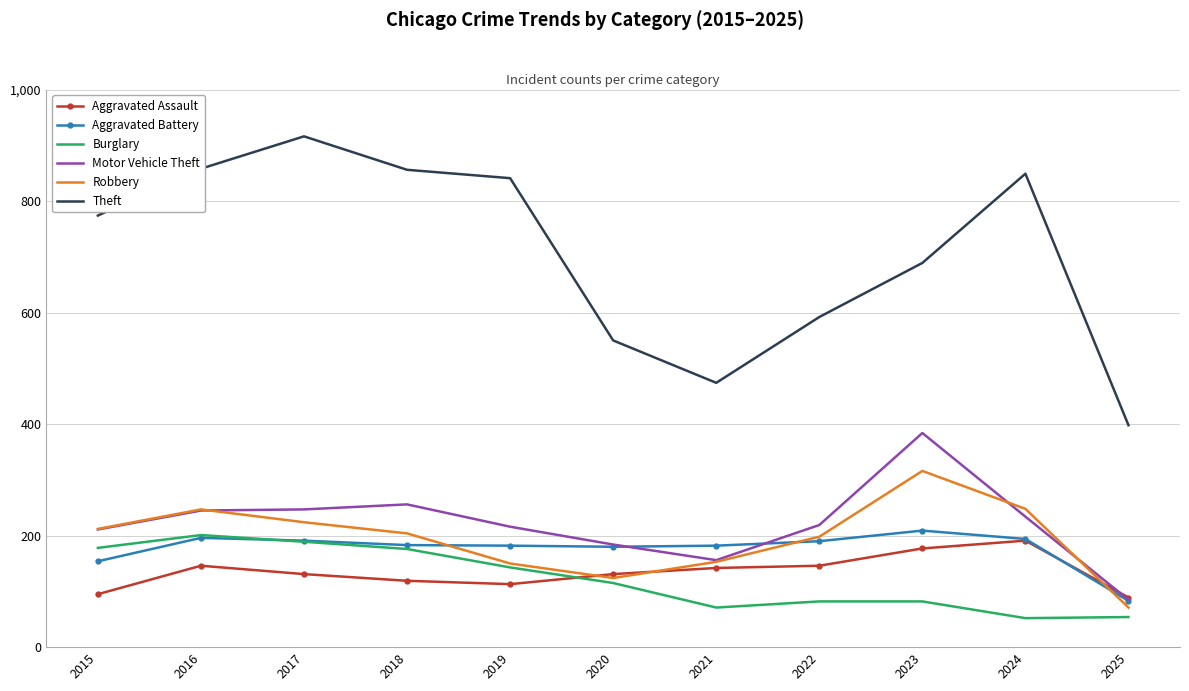

True or false: Robbery and Theft intersect in this chart.

False